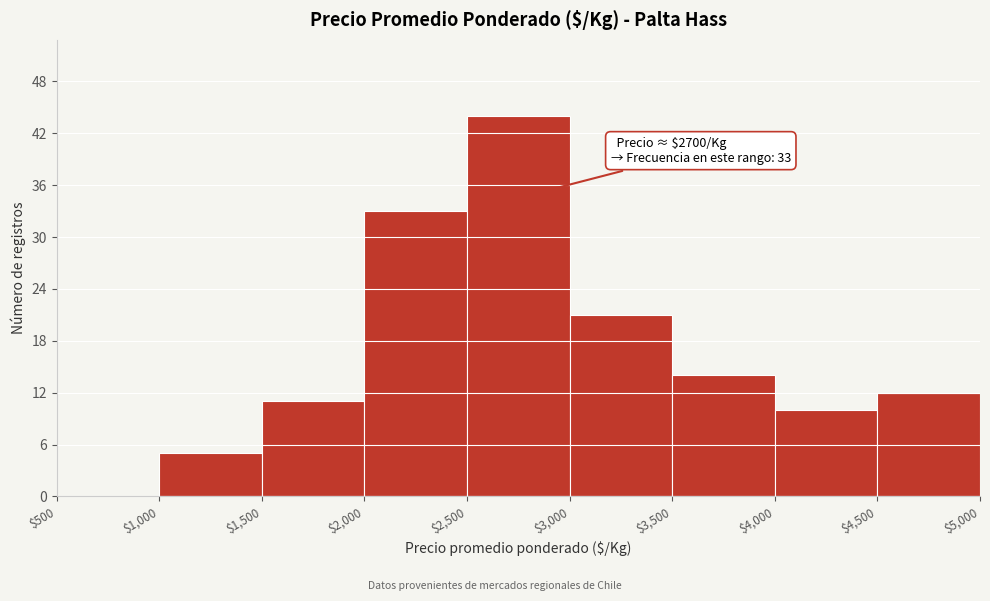

Which range on the x-axis has the tallest bar?

$2,500 to $3,000